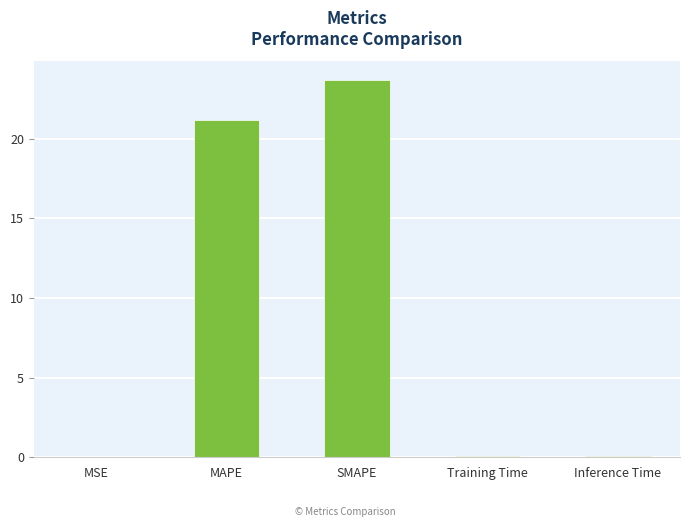

What is the change in value from SMAPE to Training Time?

-23.6